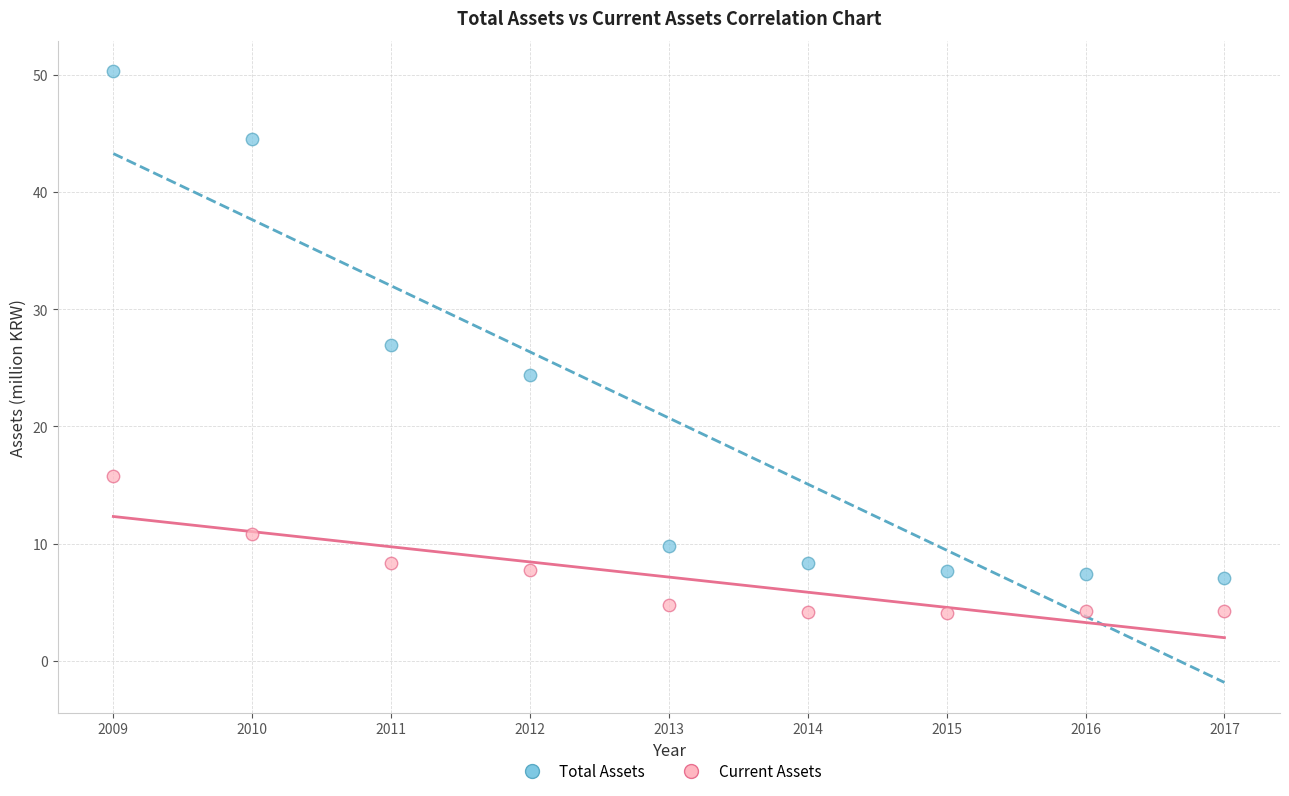

Which series contains the highest Y value?

Total Assets